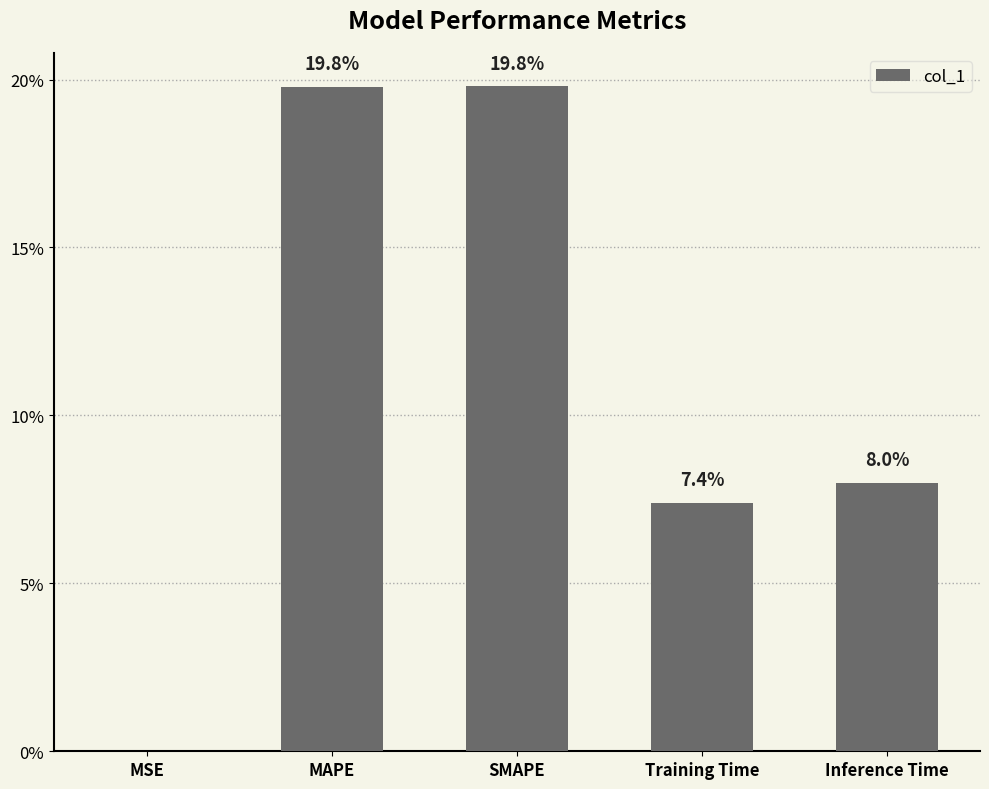

What position from the right is MSE?

5